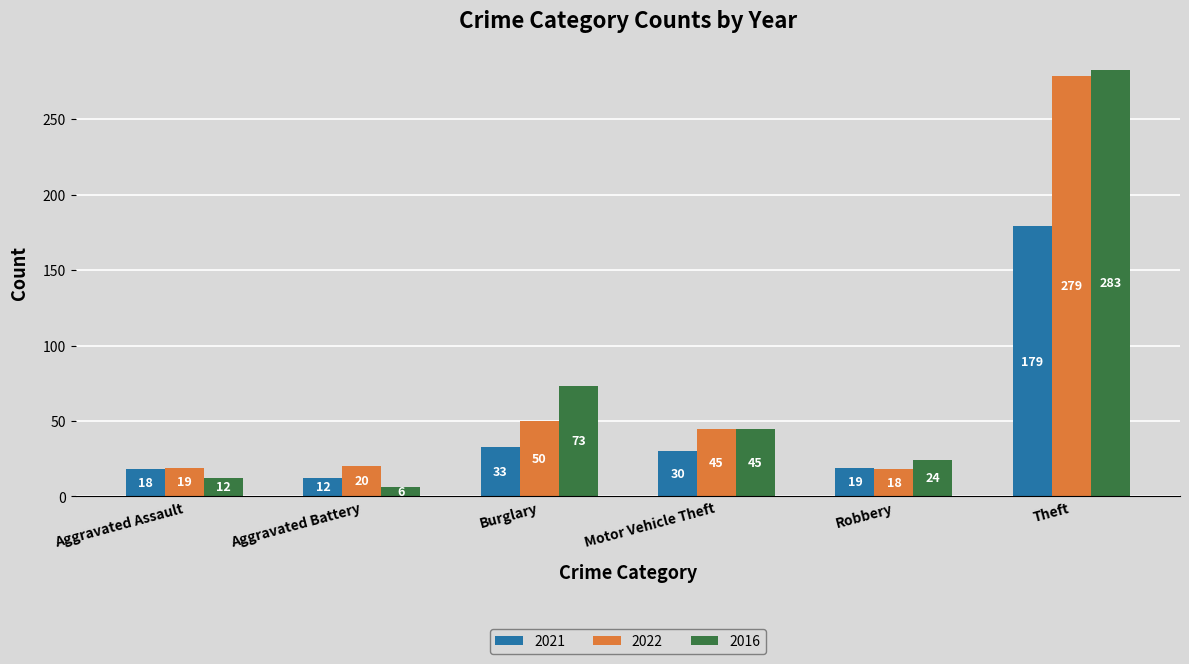

What is the minimum value for 2021?

12